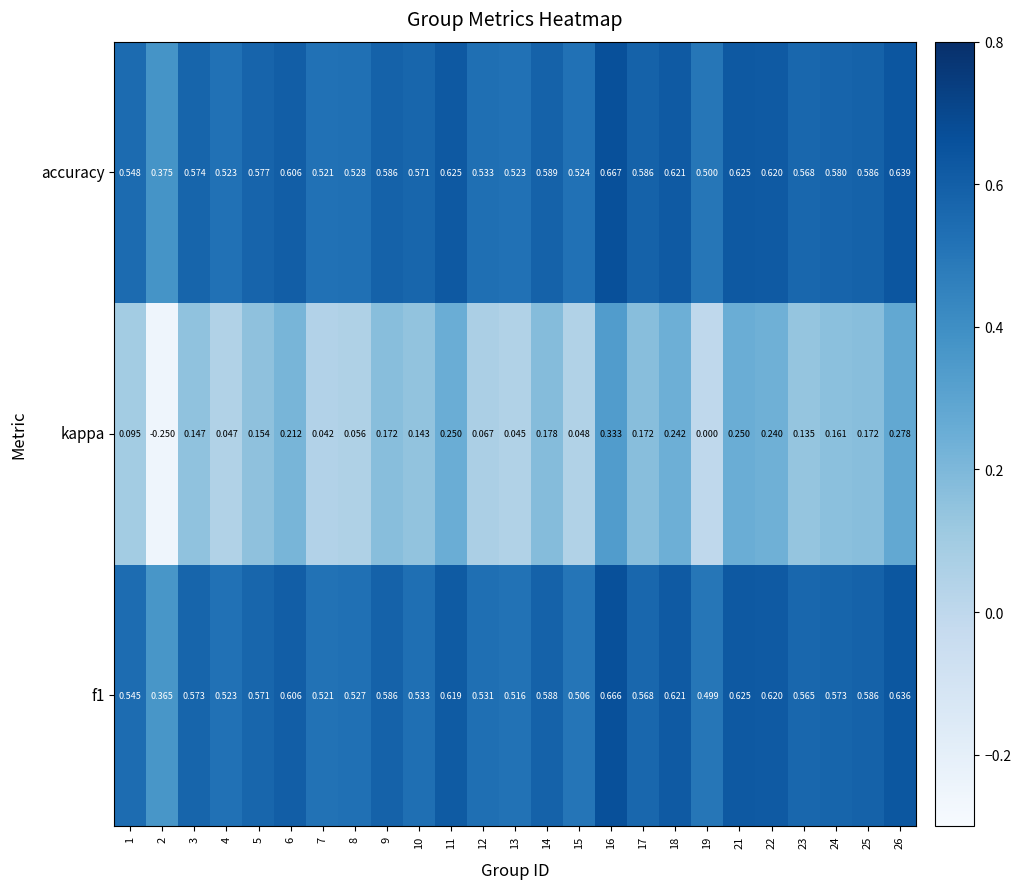

Which series has the largest range (max minus min)?

kappa